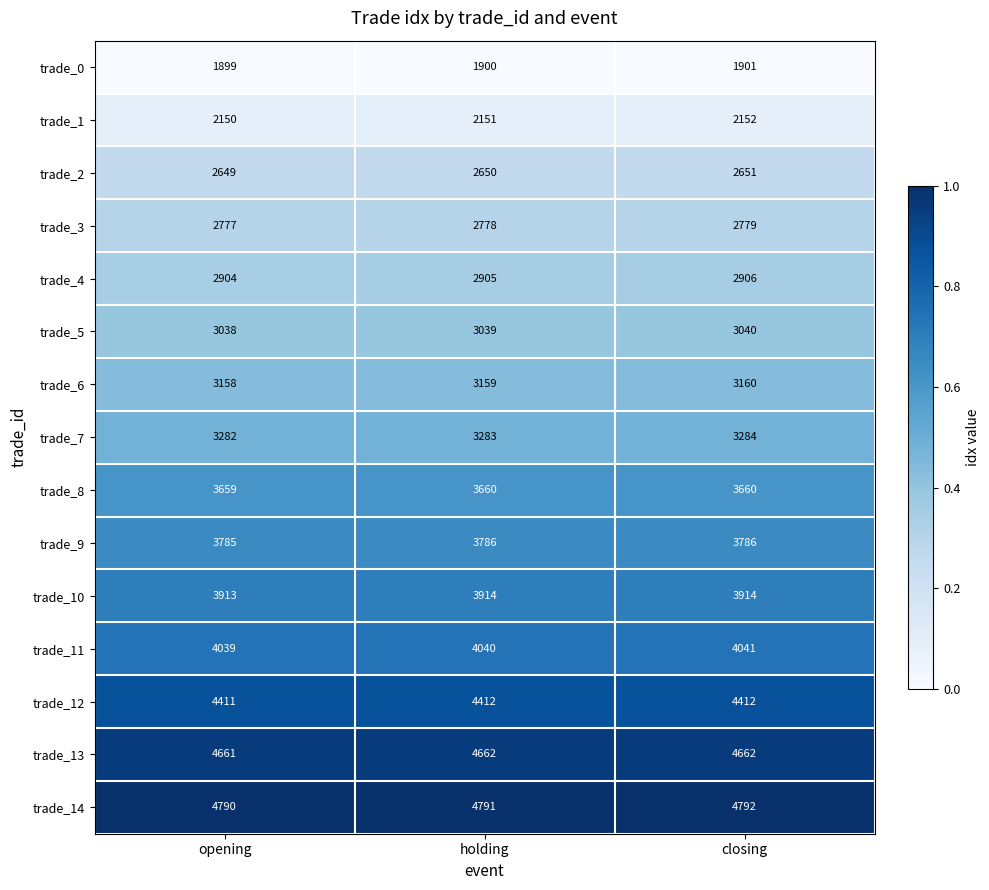

What is the spread (max minus min) of values at holding?

2891